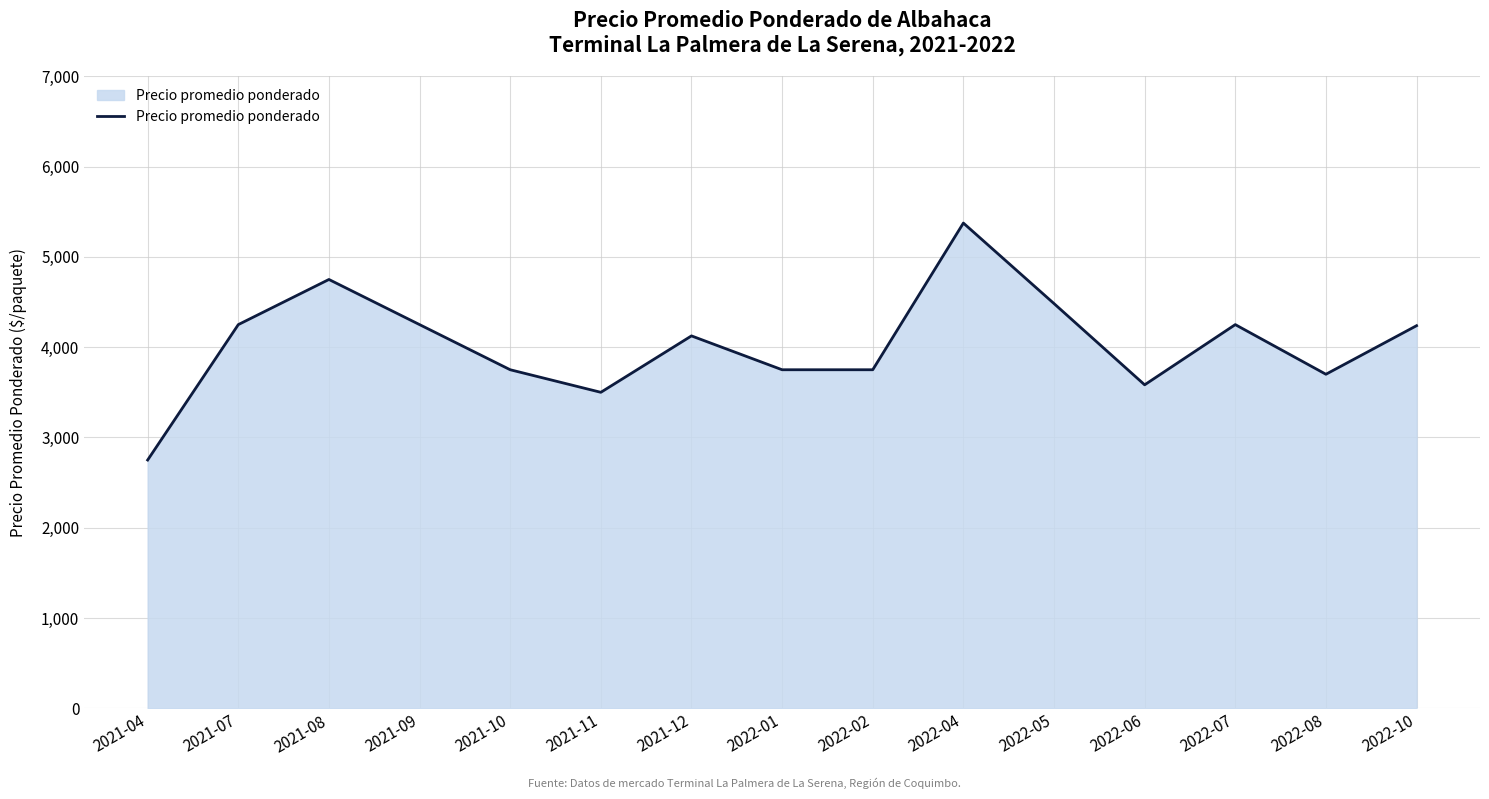

What is the maximum value shown in the chart?

5375